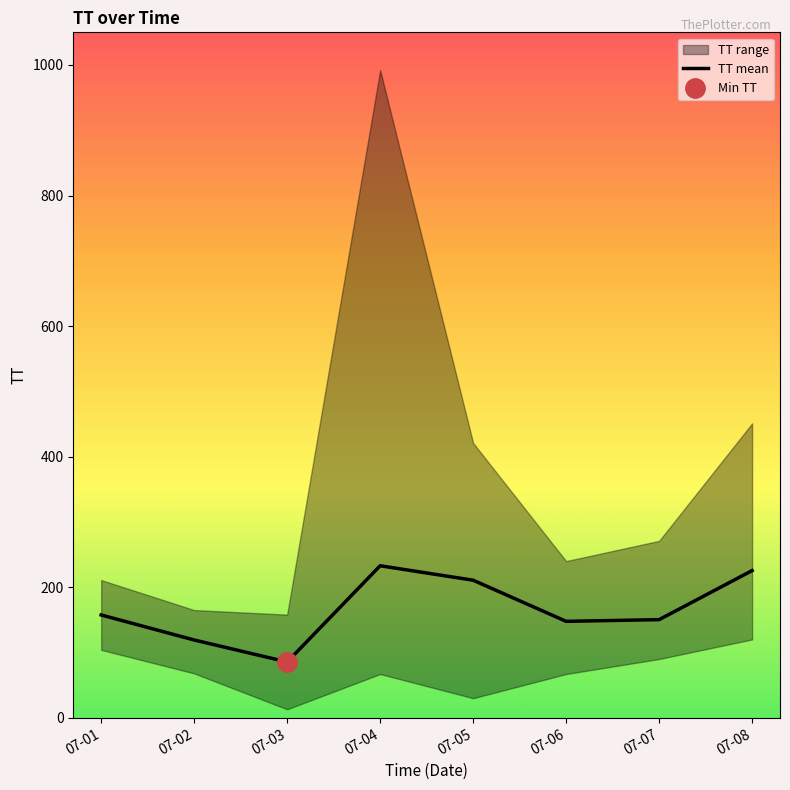

What is the maximum value shown in the chart?

232.9